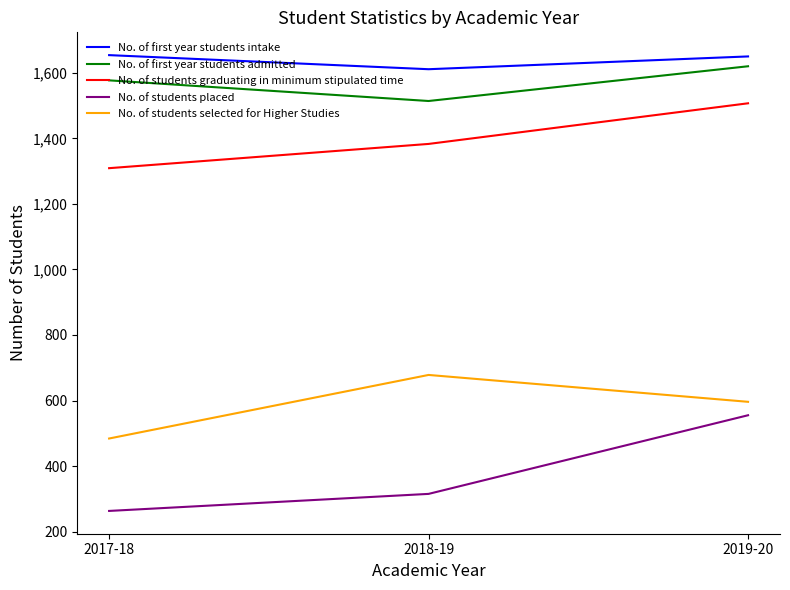

Which series has the largest range (max minus min)?

No. of students placed